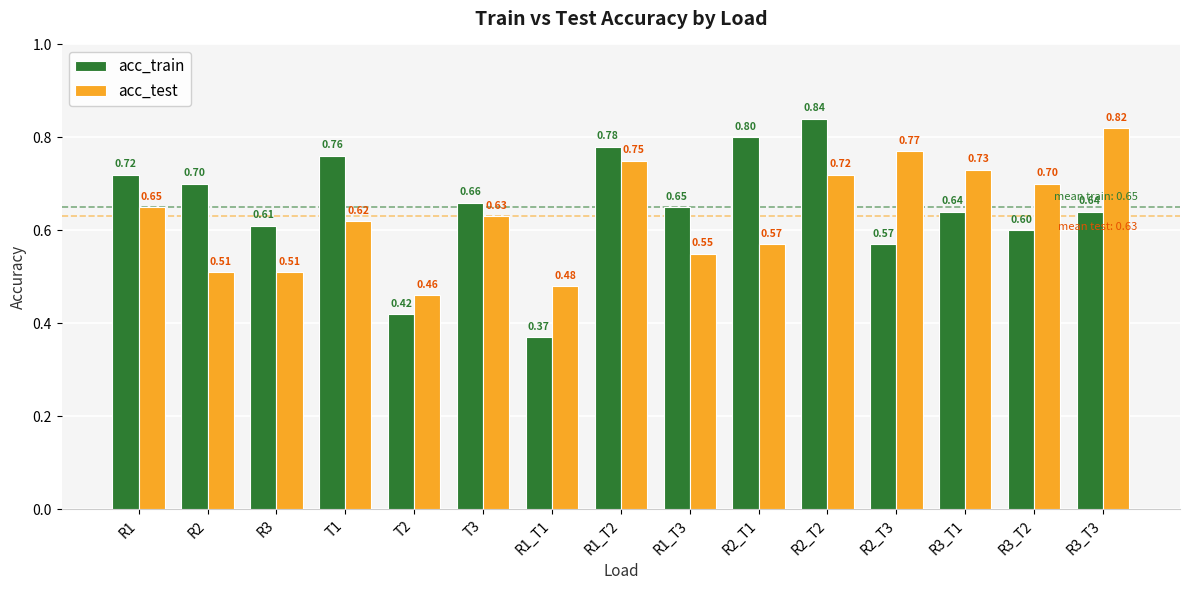

How many bars are there in each group?

2